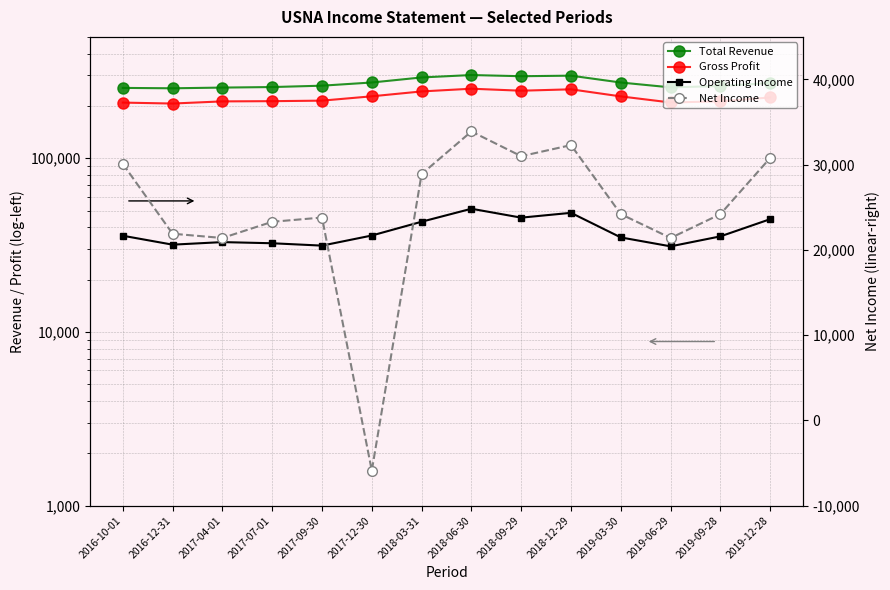

In Net Income, how many points are lower than both neighbors (excluding endpoints)?

4